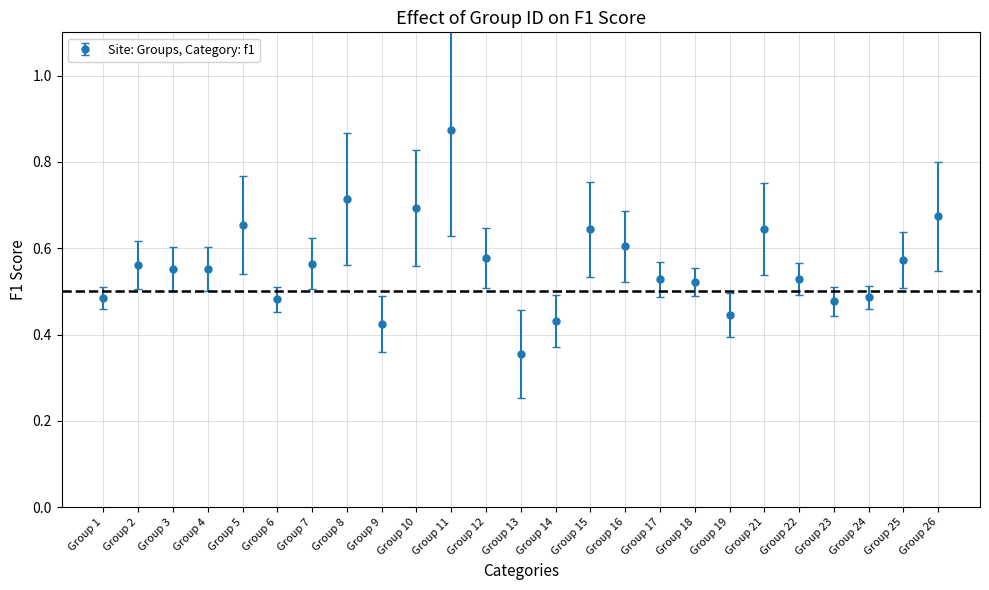

True or false: the data shows 0.3 at Group 5.

False